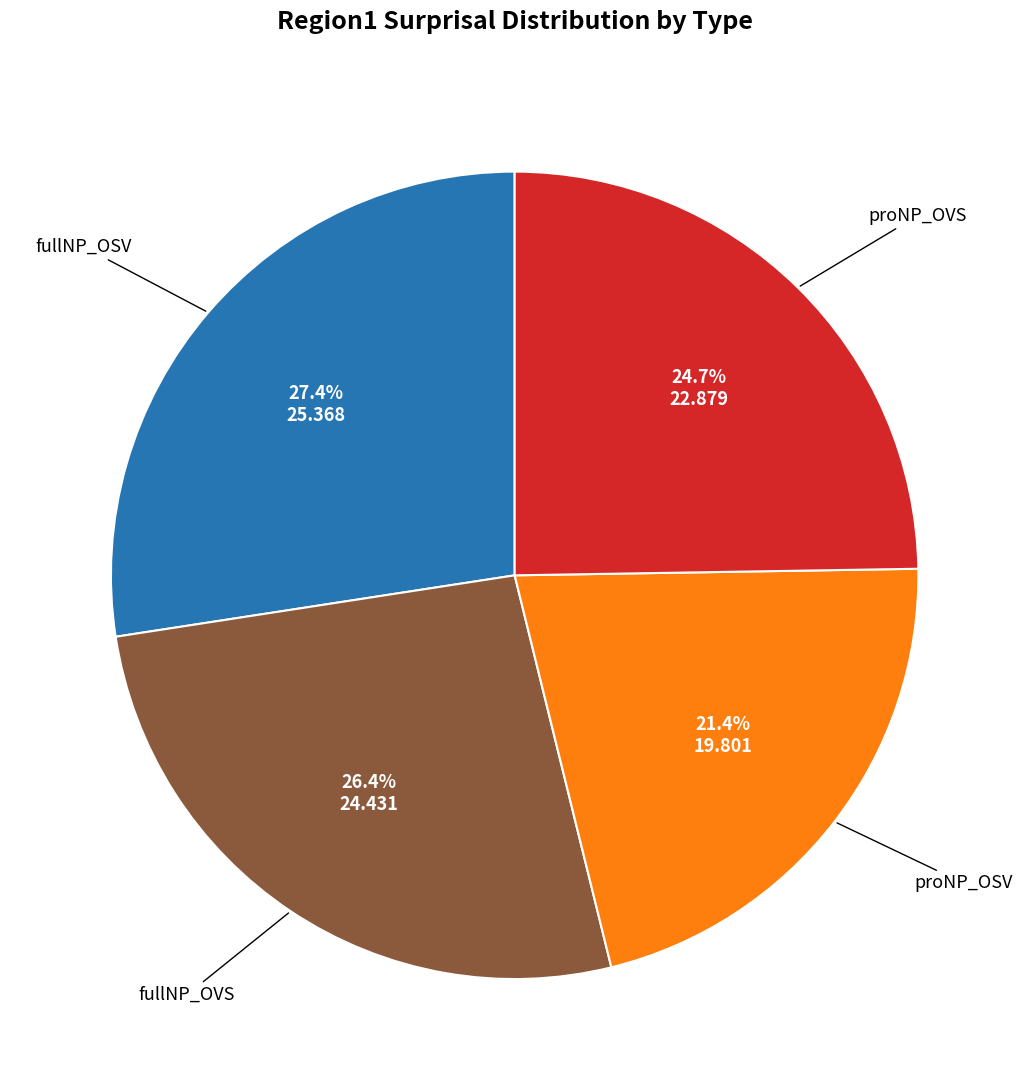

Does any single category account for the majority?

No